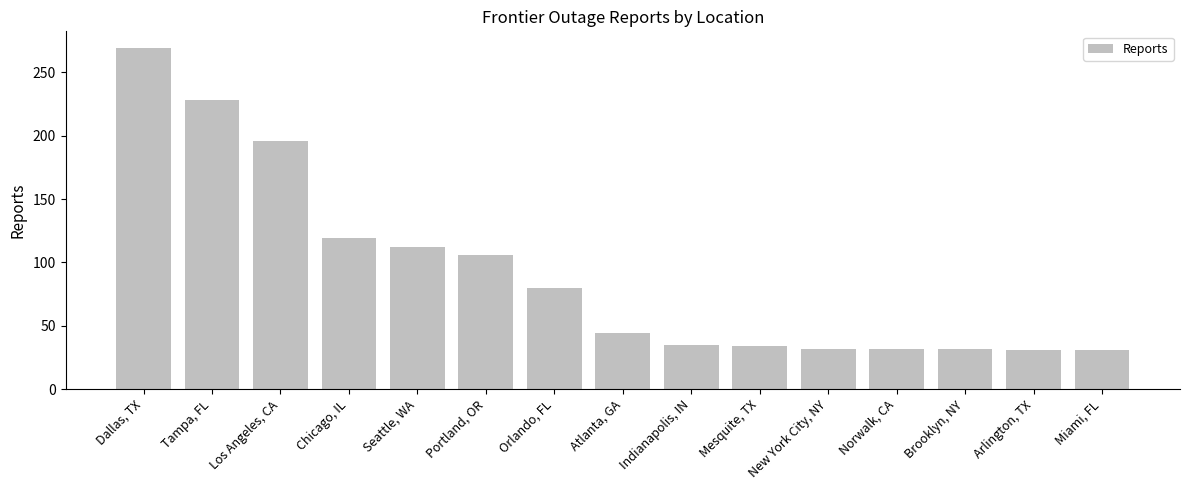

How many bars are there in total?

15